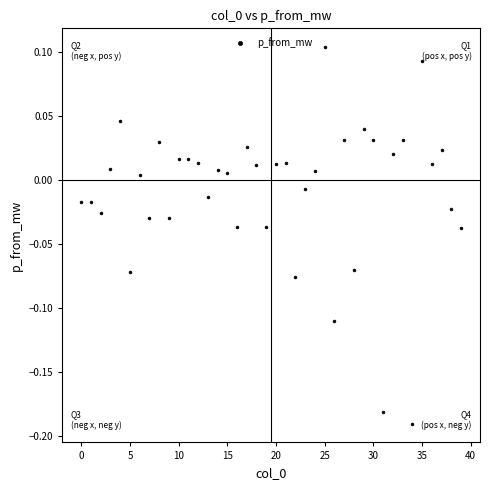

What is the range of Y values (max minus min)?

0.3